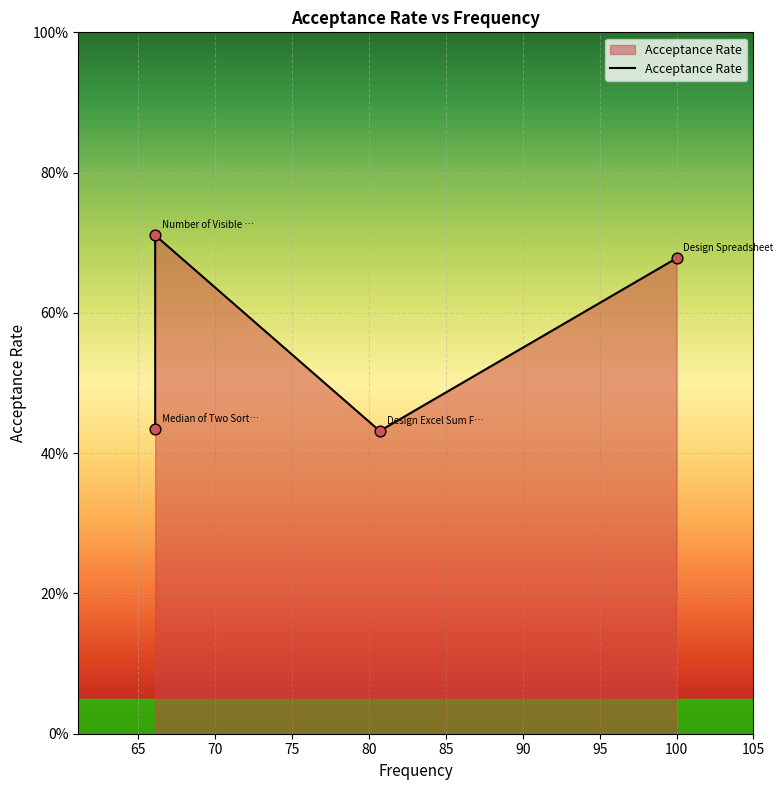

Which has a higher value, 75 or 70?

75